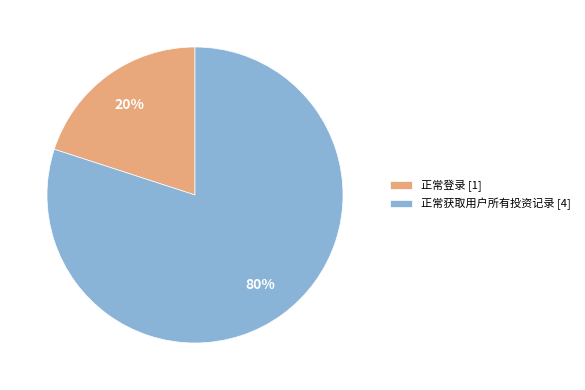

What percentage is the 正常登录 slice, to the nearest percent?

20%